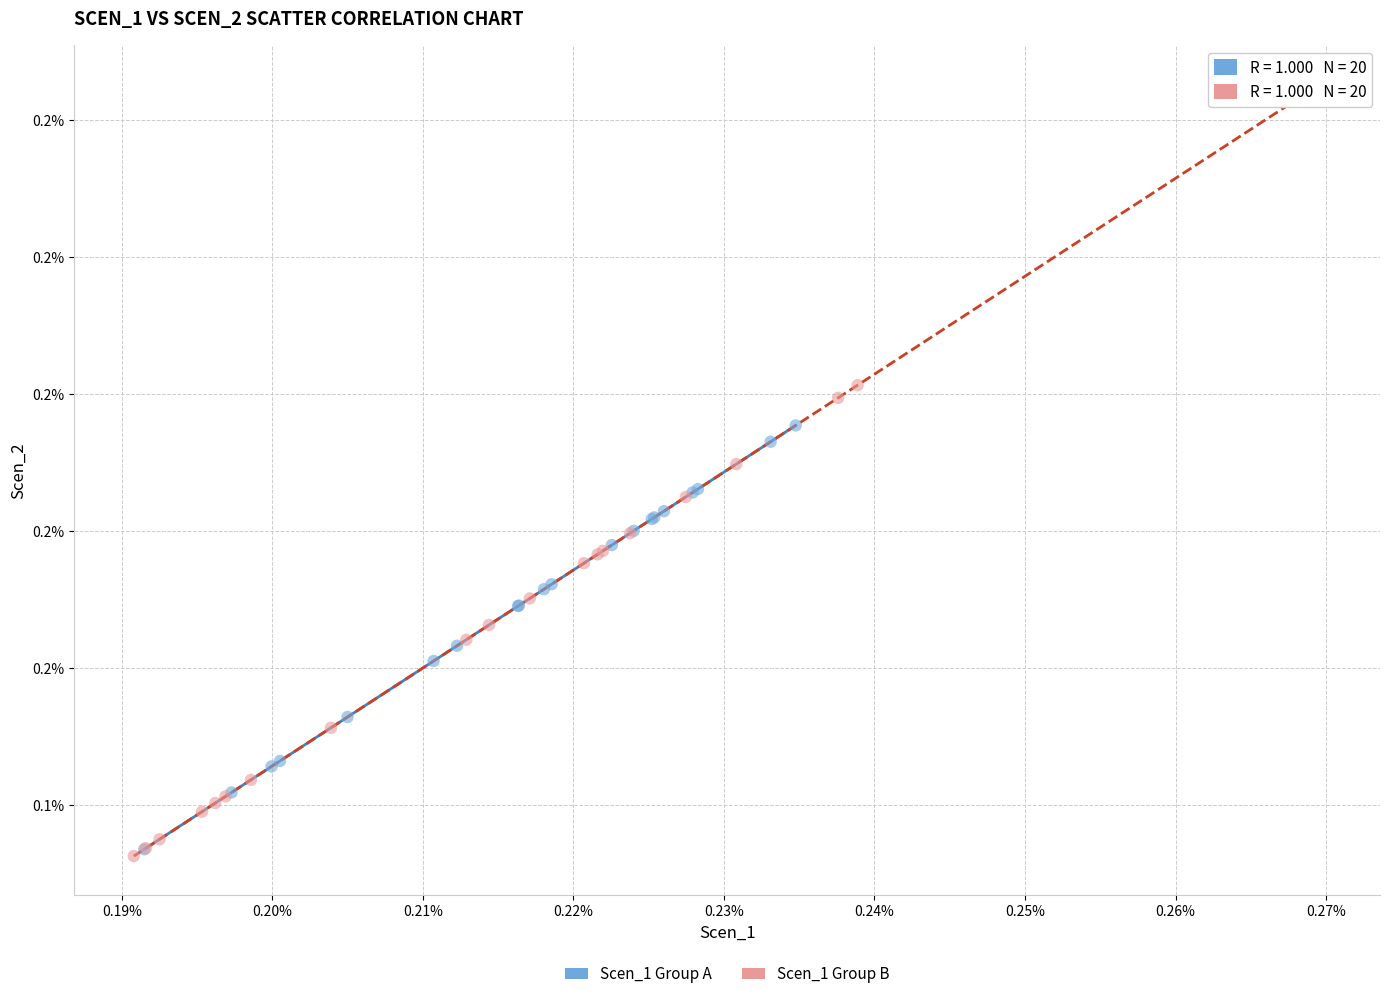

Which series reaches the minimum Y coordinate?

Scen_1 Group B